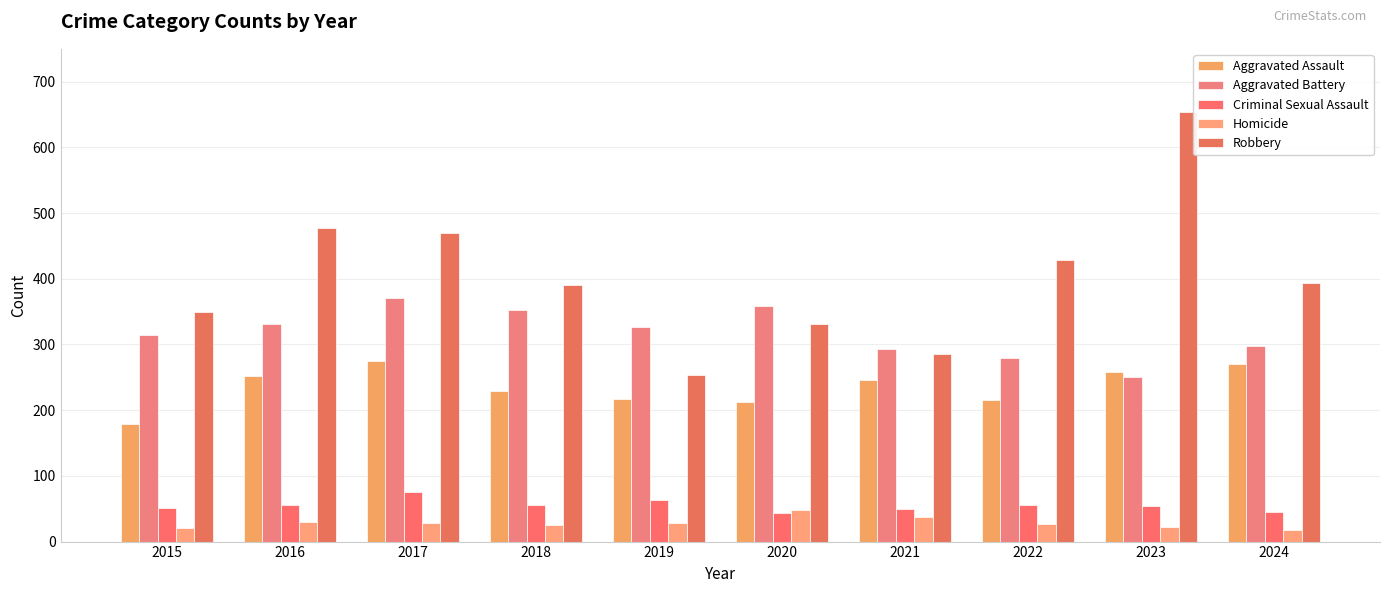

Which category has the lowest value in the Aggravated Assault series?

2015